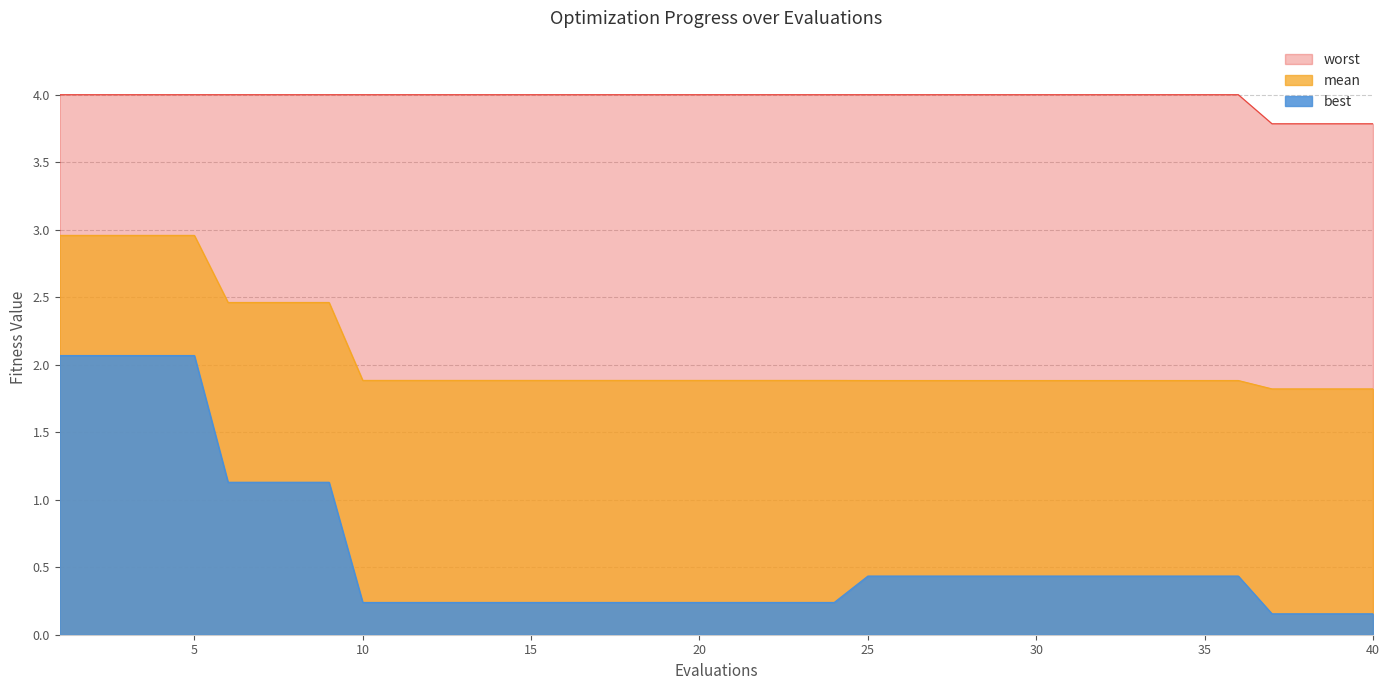

How many lines are shown in the chart?

3